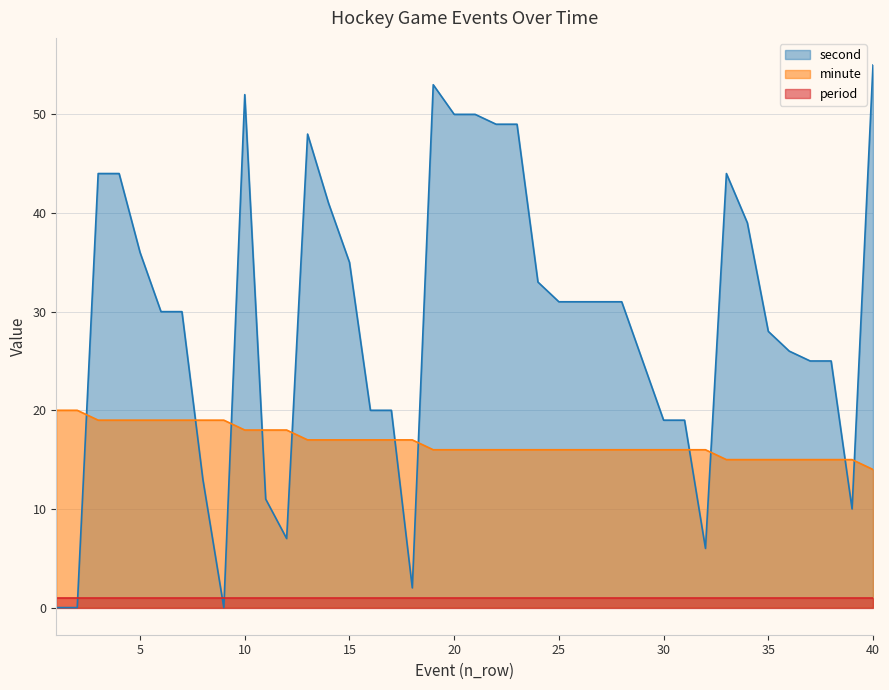

After their last crossing, which series has the higher values: minute or second?

second